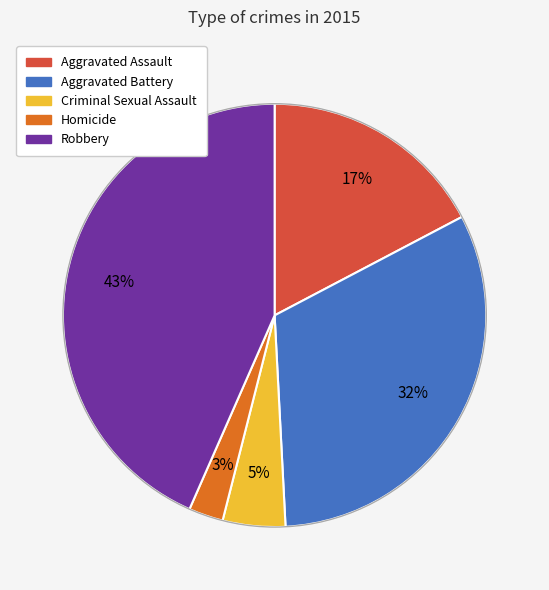

True or false: Aggravated Assault accounts for 17% of the total.

True